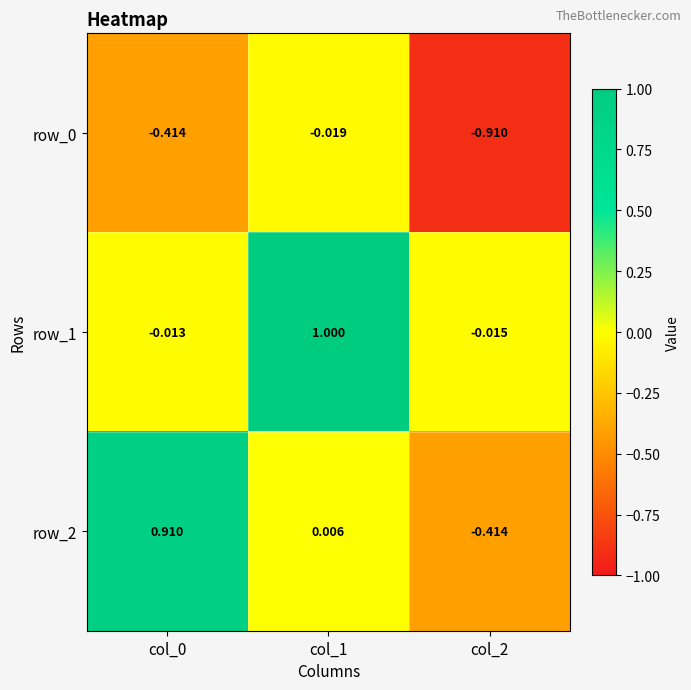

At how many categories does at least one series exceed 0?

2